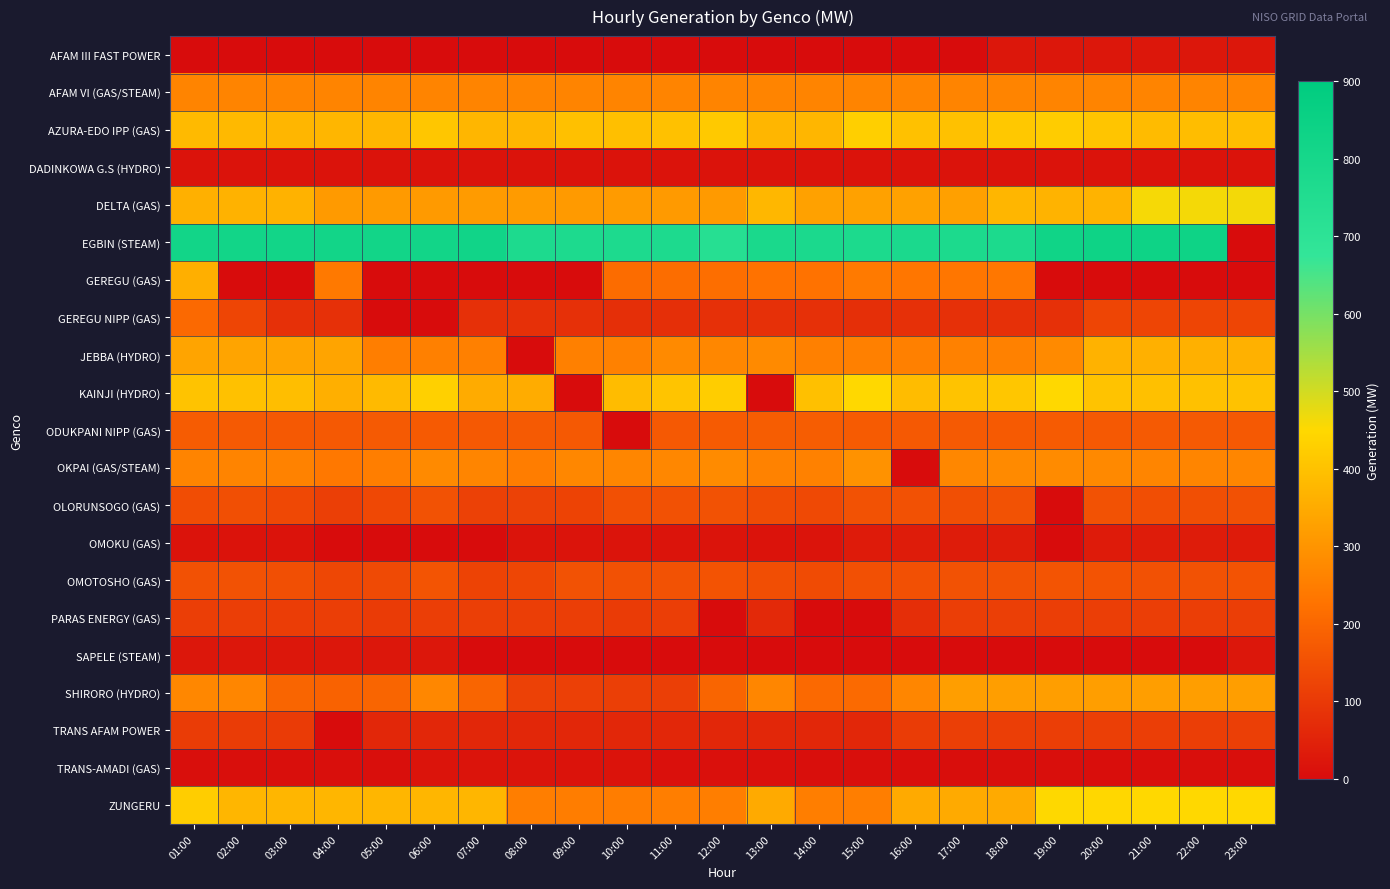

At which category is the sum across all series the highest?

01:00